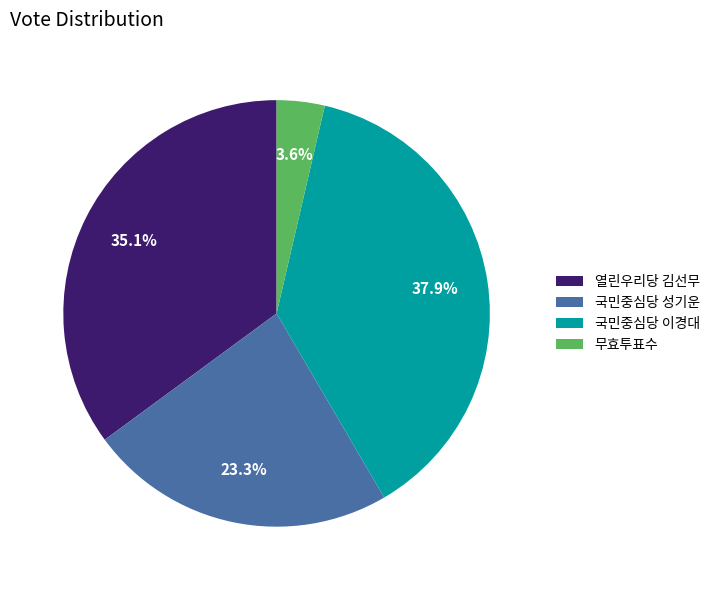

Which slice is the smallest?

무효투표수